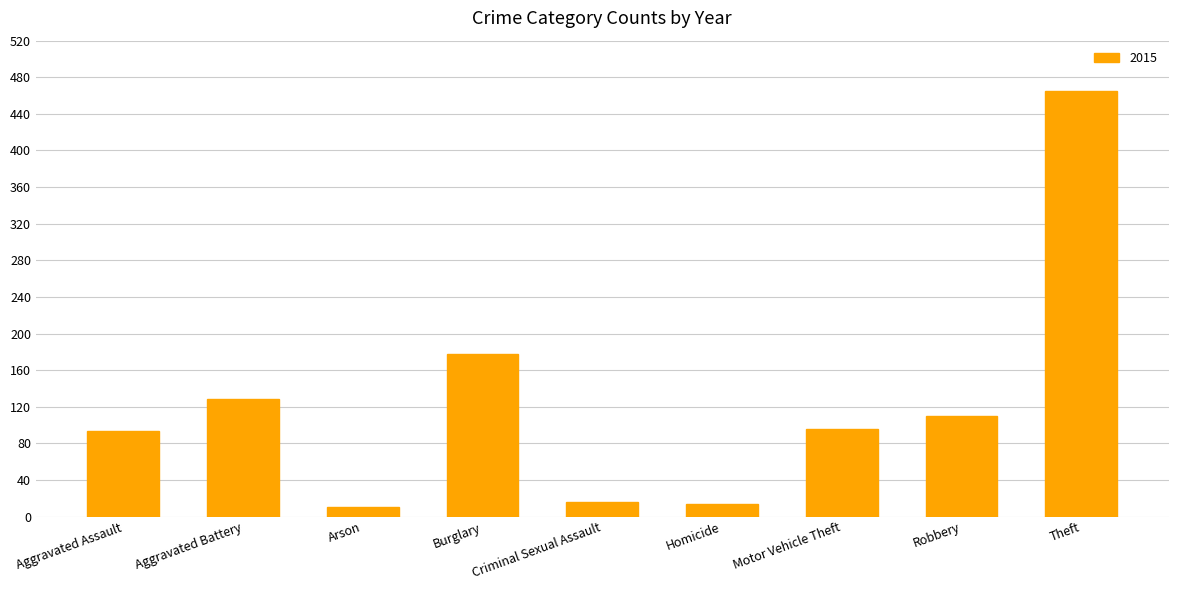

What is the label of the 5th bar from the left?

Criminal Sexual Assault